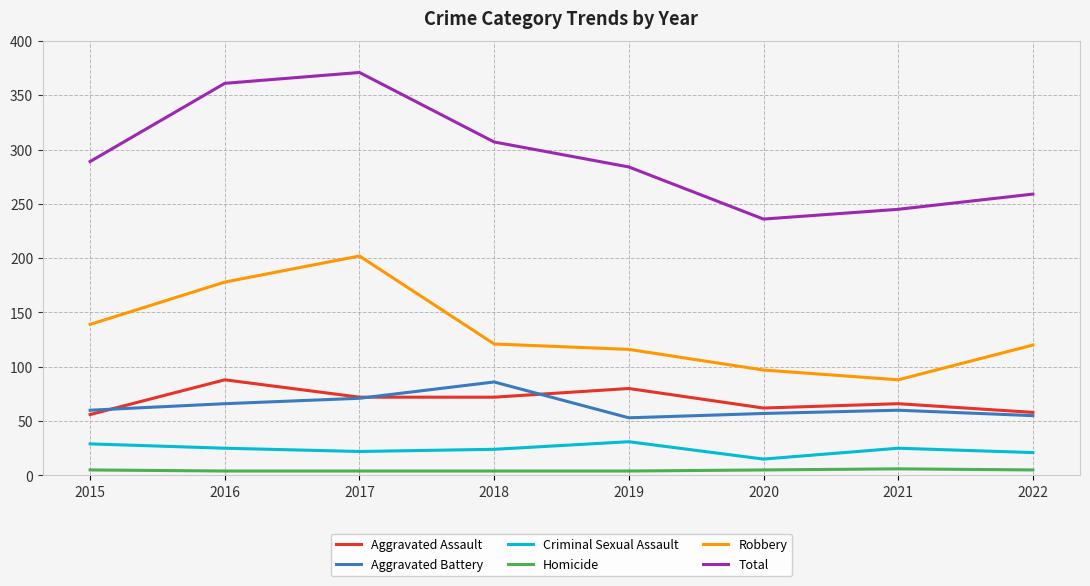

Where is the first local maximum for Robbery?

2017